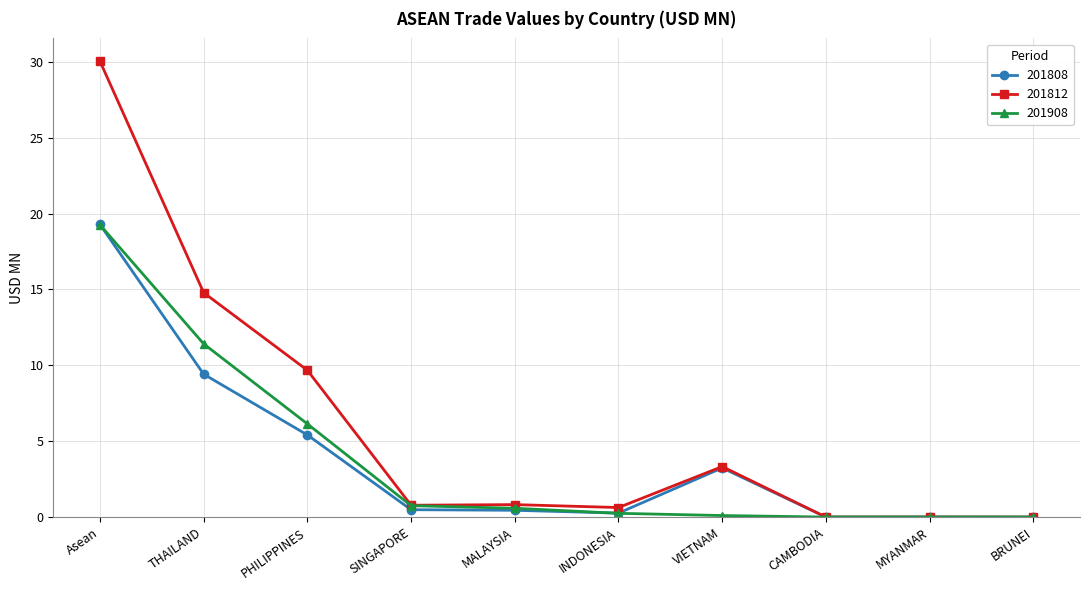

Which series has the largest total across all categories?

201812